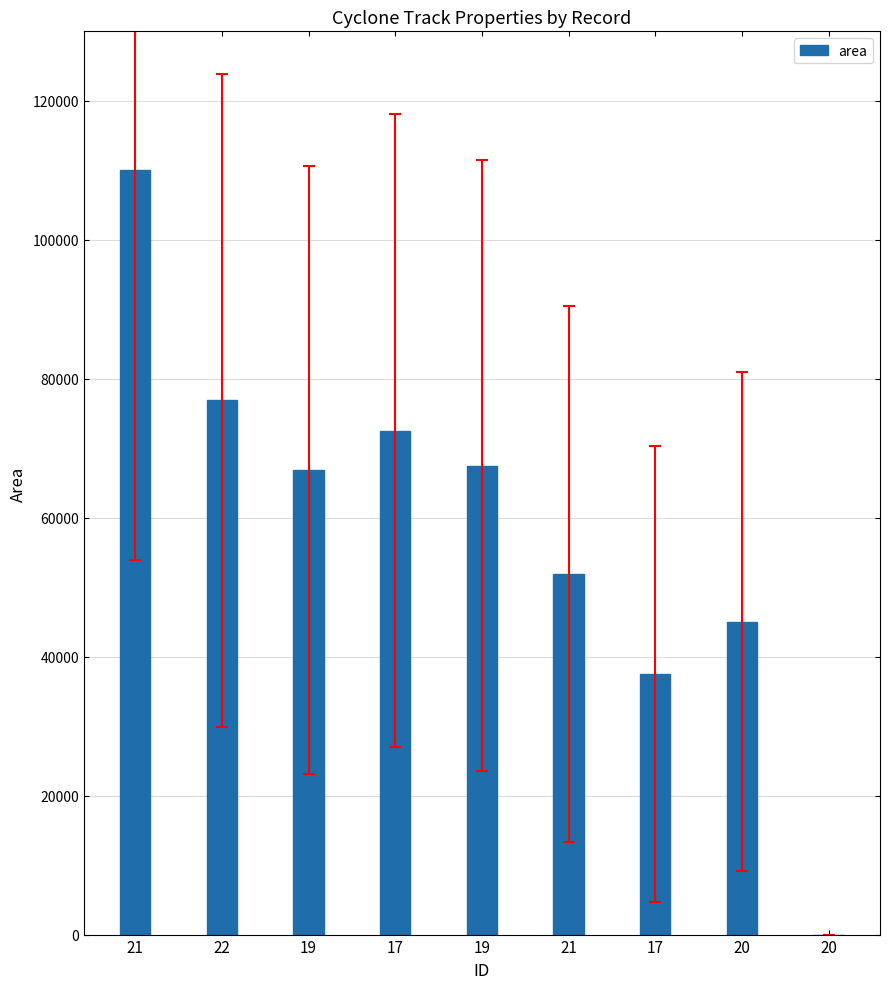

Is it true that the value at 17 is 47435?

False